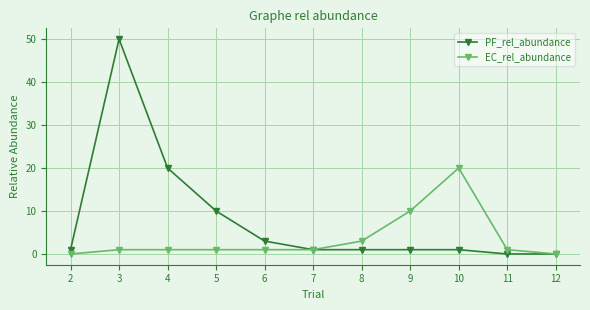

List the series in order of their overall mean, lowest first.

EC_rel_abundance, PF_rel_abundance